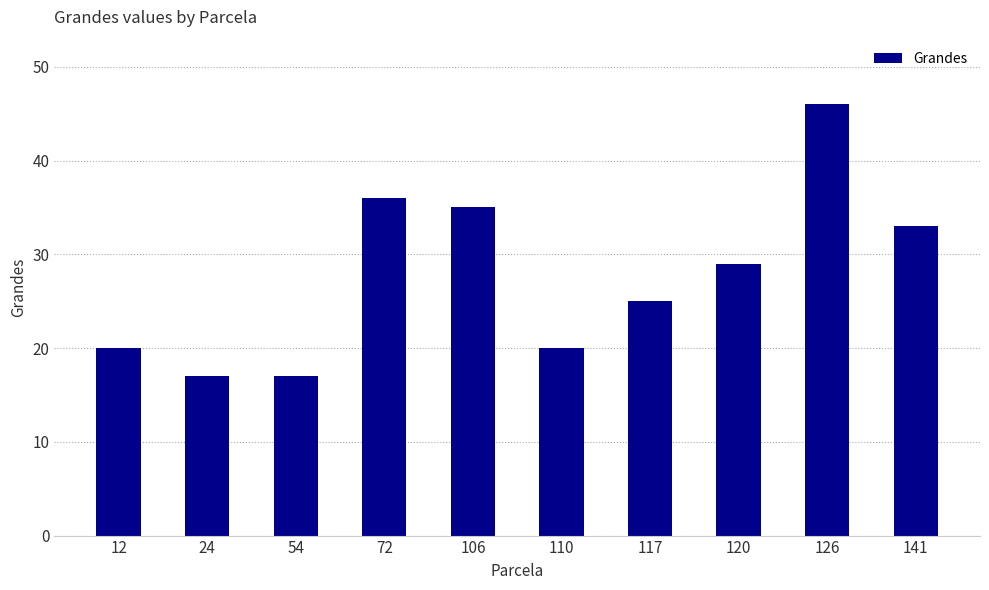

What is the minimum value shown in the chart?

17